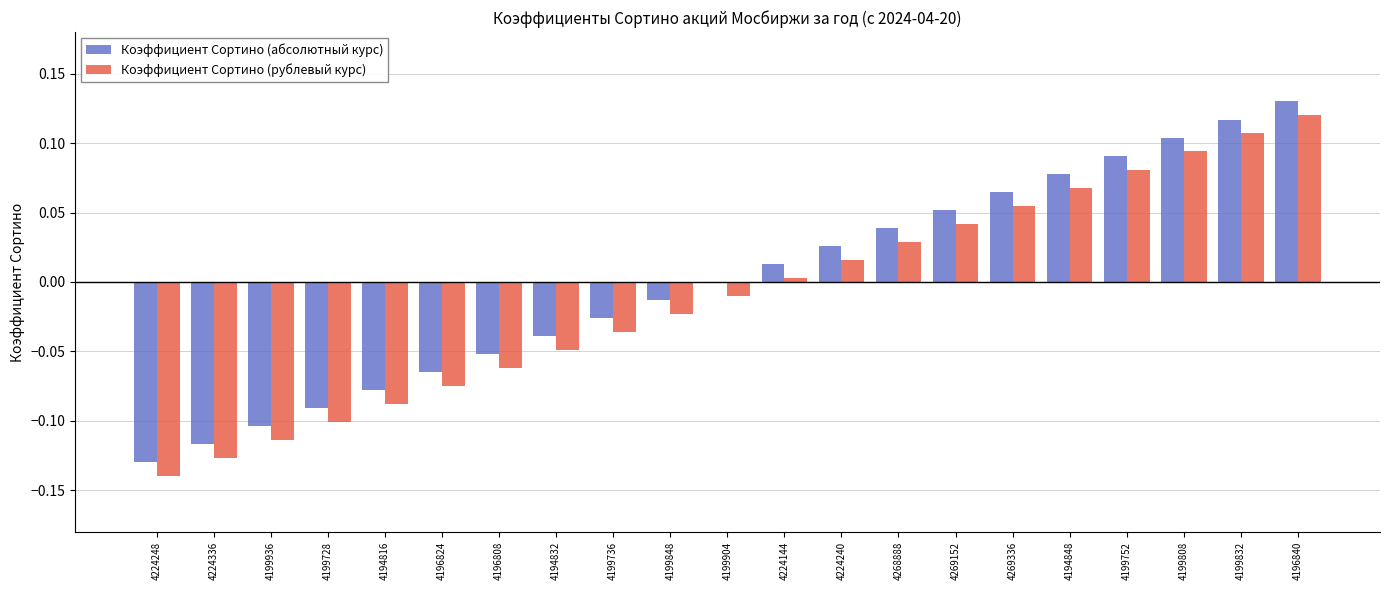

At which category is the sum across all series the highest?

4196840